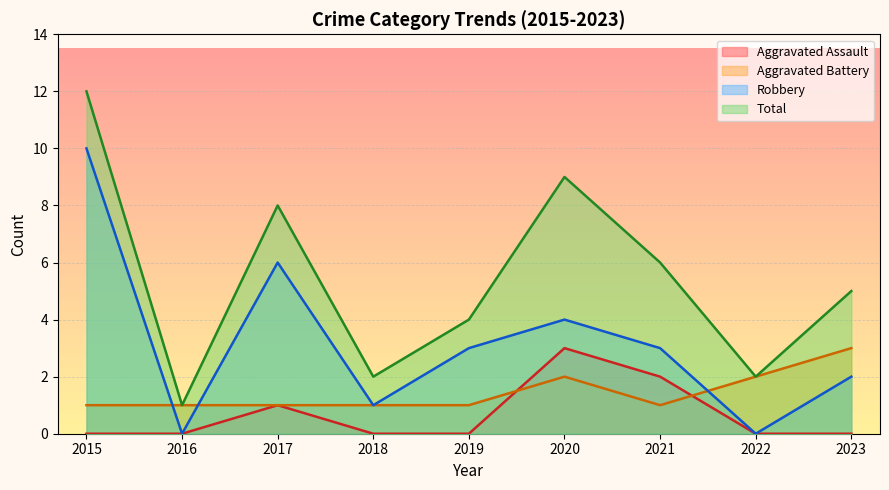

Where is the first local maximum for Aggravated Assault?

2017